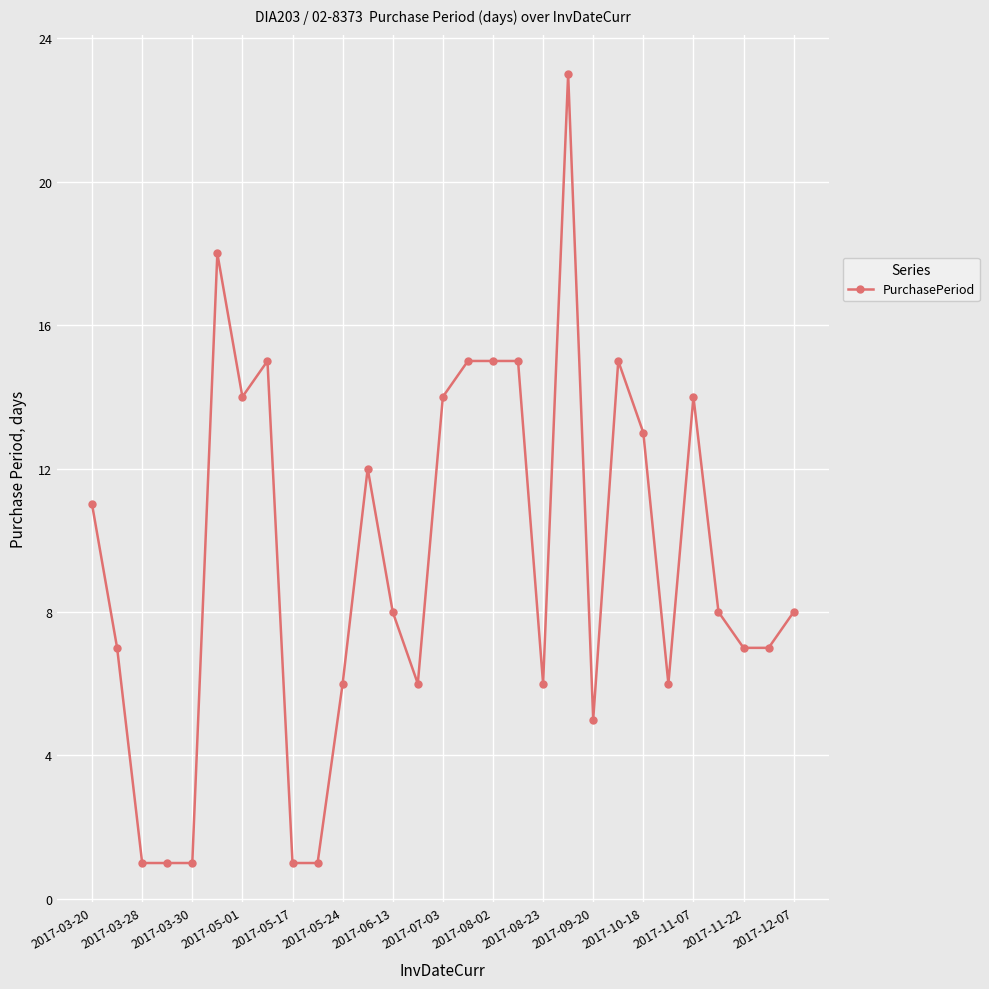

What is the difference between the second highest and minimum values?

17